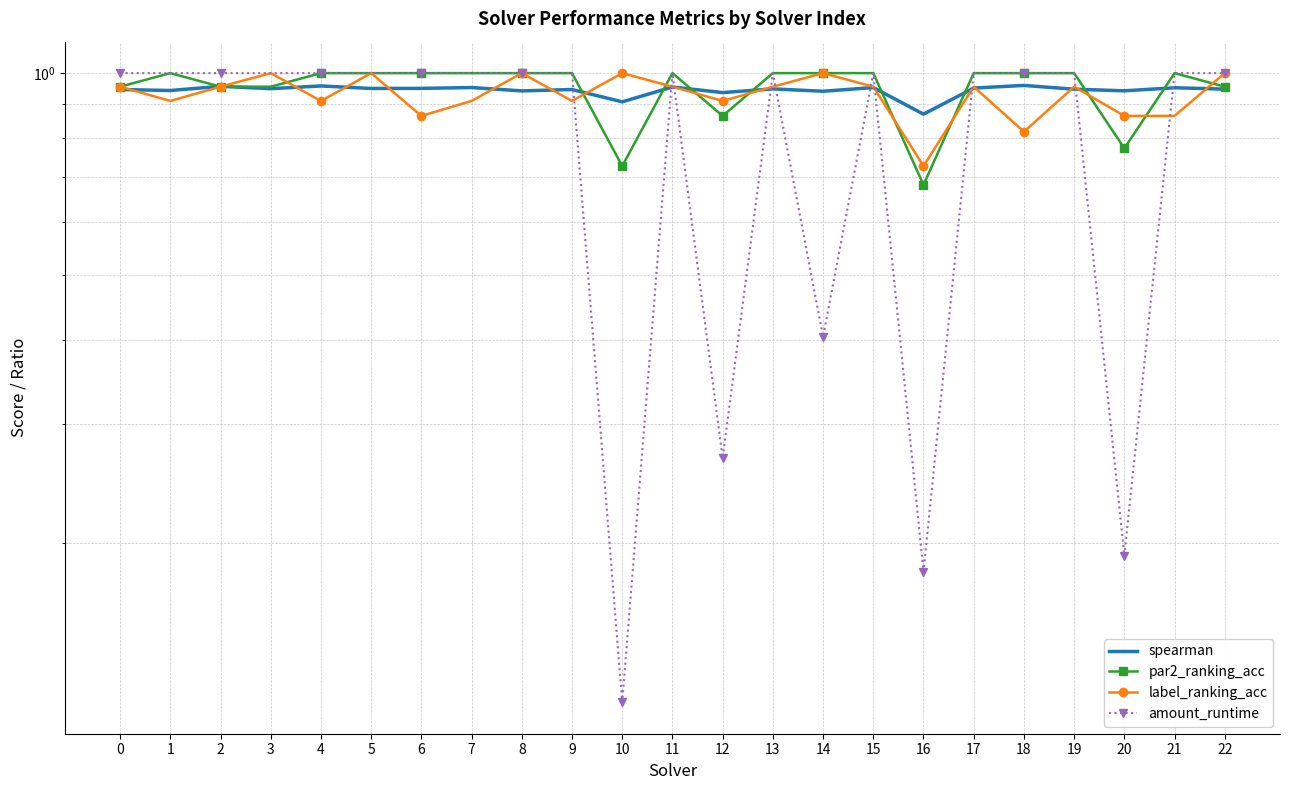

The value of spearman at 22 is 0.6. True or false?

False